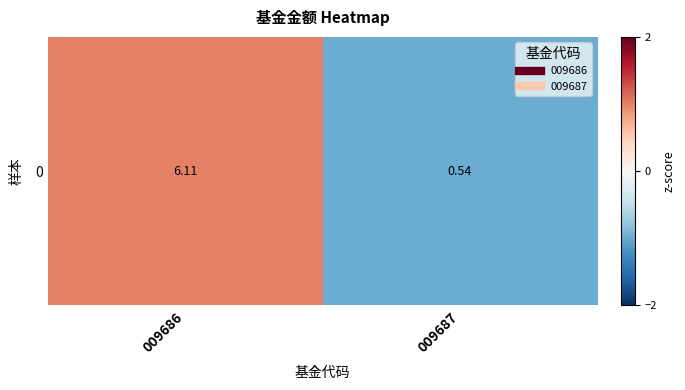

Between 009686 and 009687, which is larger?

009686